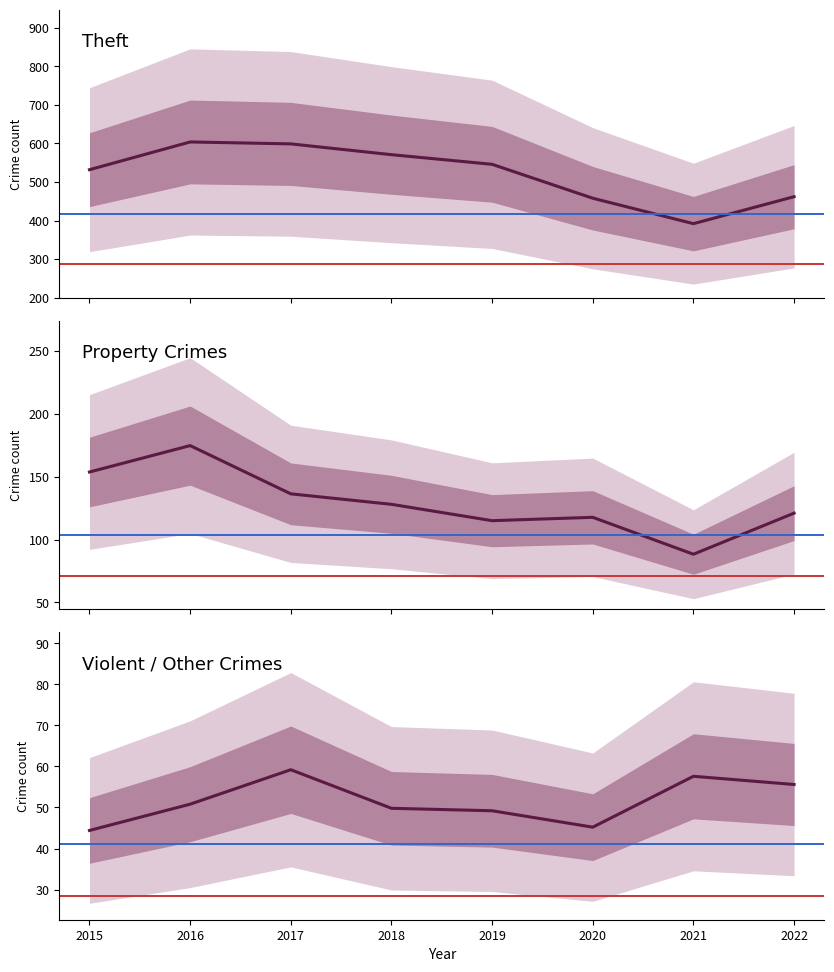

Is it true that Theft equals 159.4 at 2018?

False